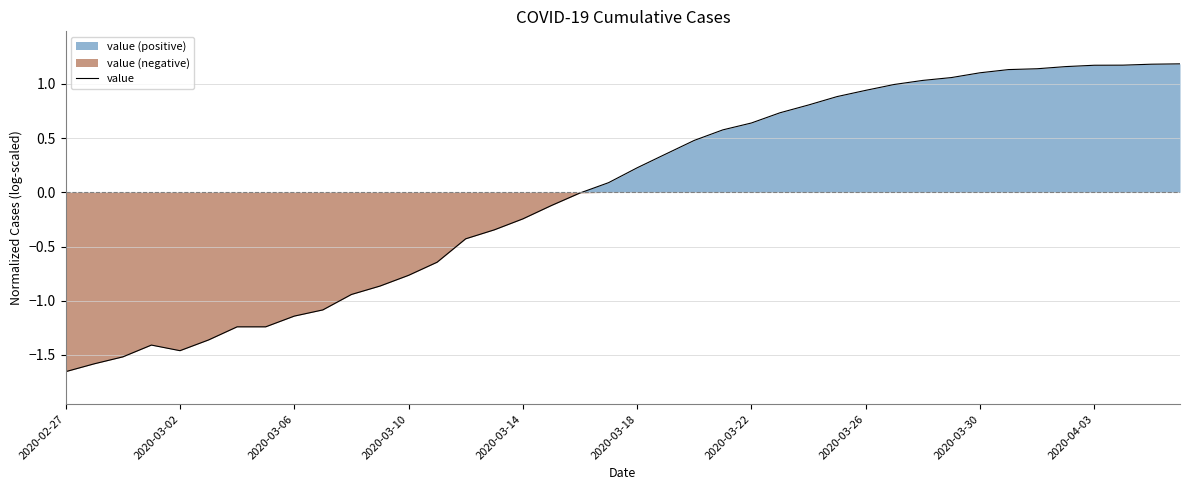

The value at 25 is 0.4. True or false?

False